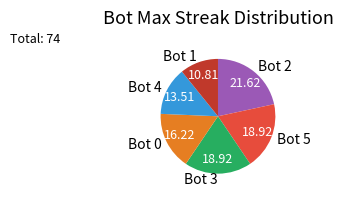

Is there a majority slice in this chart?

No